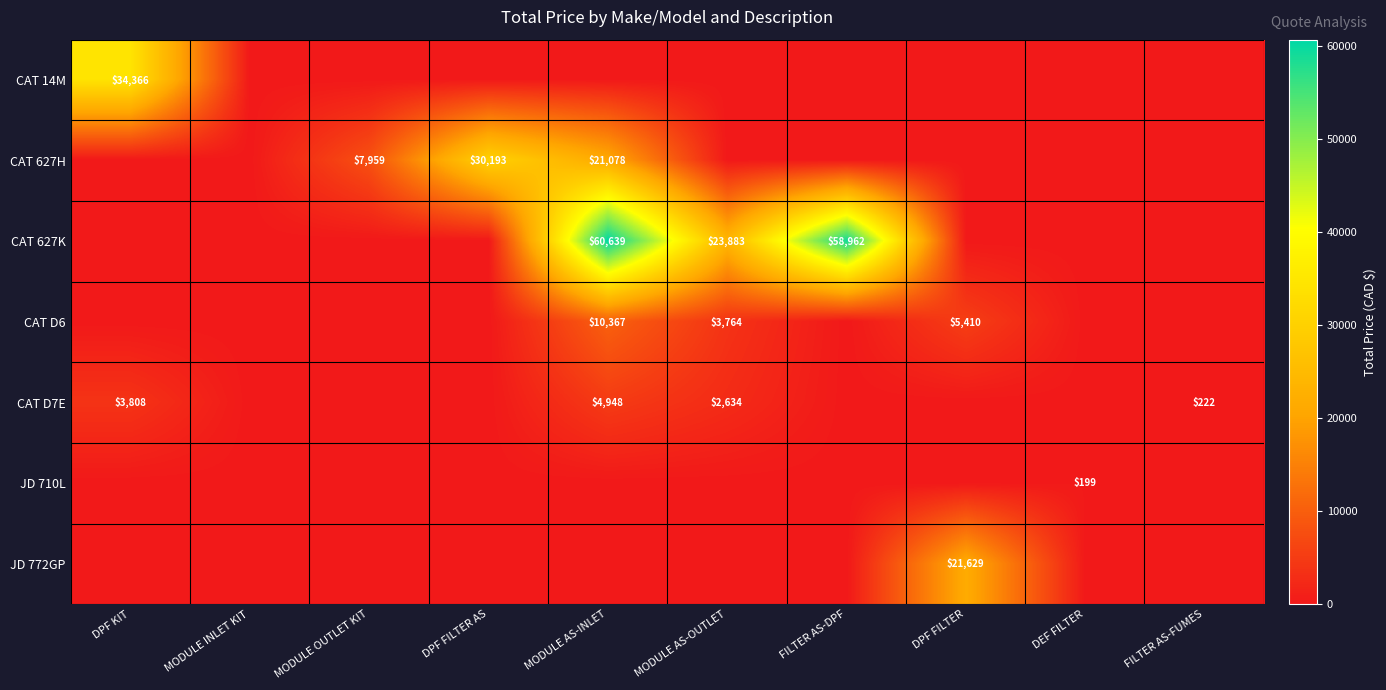

The value of CAT 627H at MODULE AS-INLET is 21078. True or false?

True